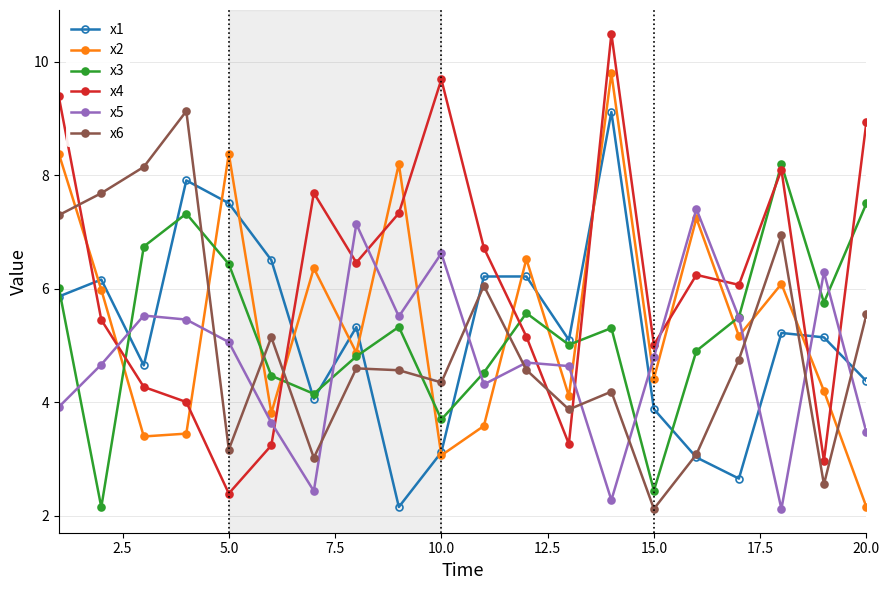

In x2, how many points are higher than both neighbors (excluding endpoints)?

7